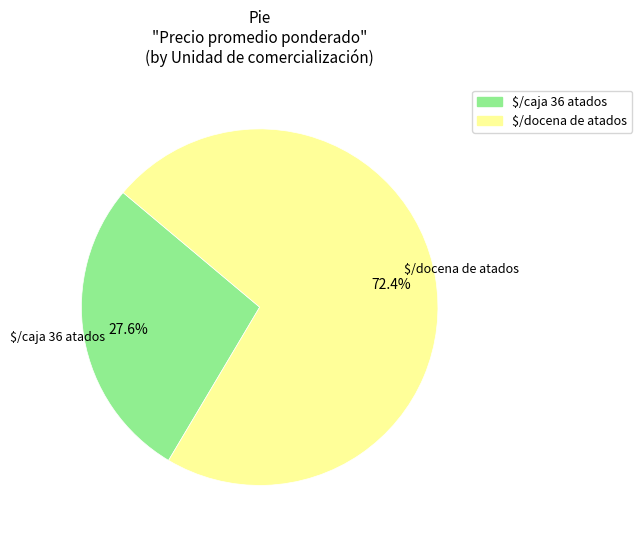

Combined, do $/docena de atados and $/caja 36 atados account for over 50%?

Yes